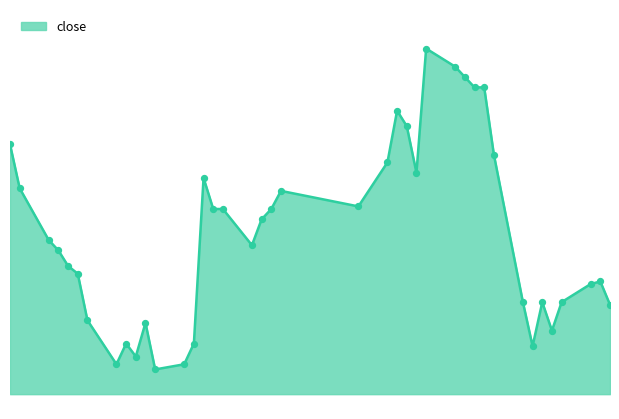

Approximately how many times larger is the value at 2014-02-13 compared to 2014-01-07?

1.0